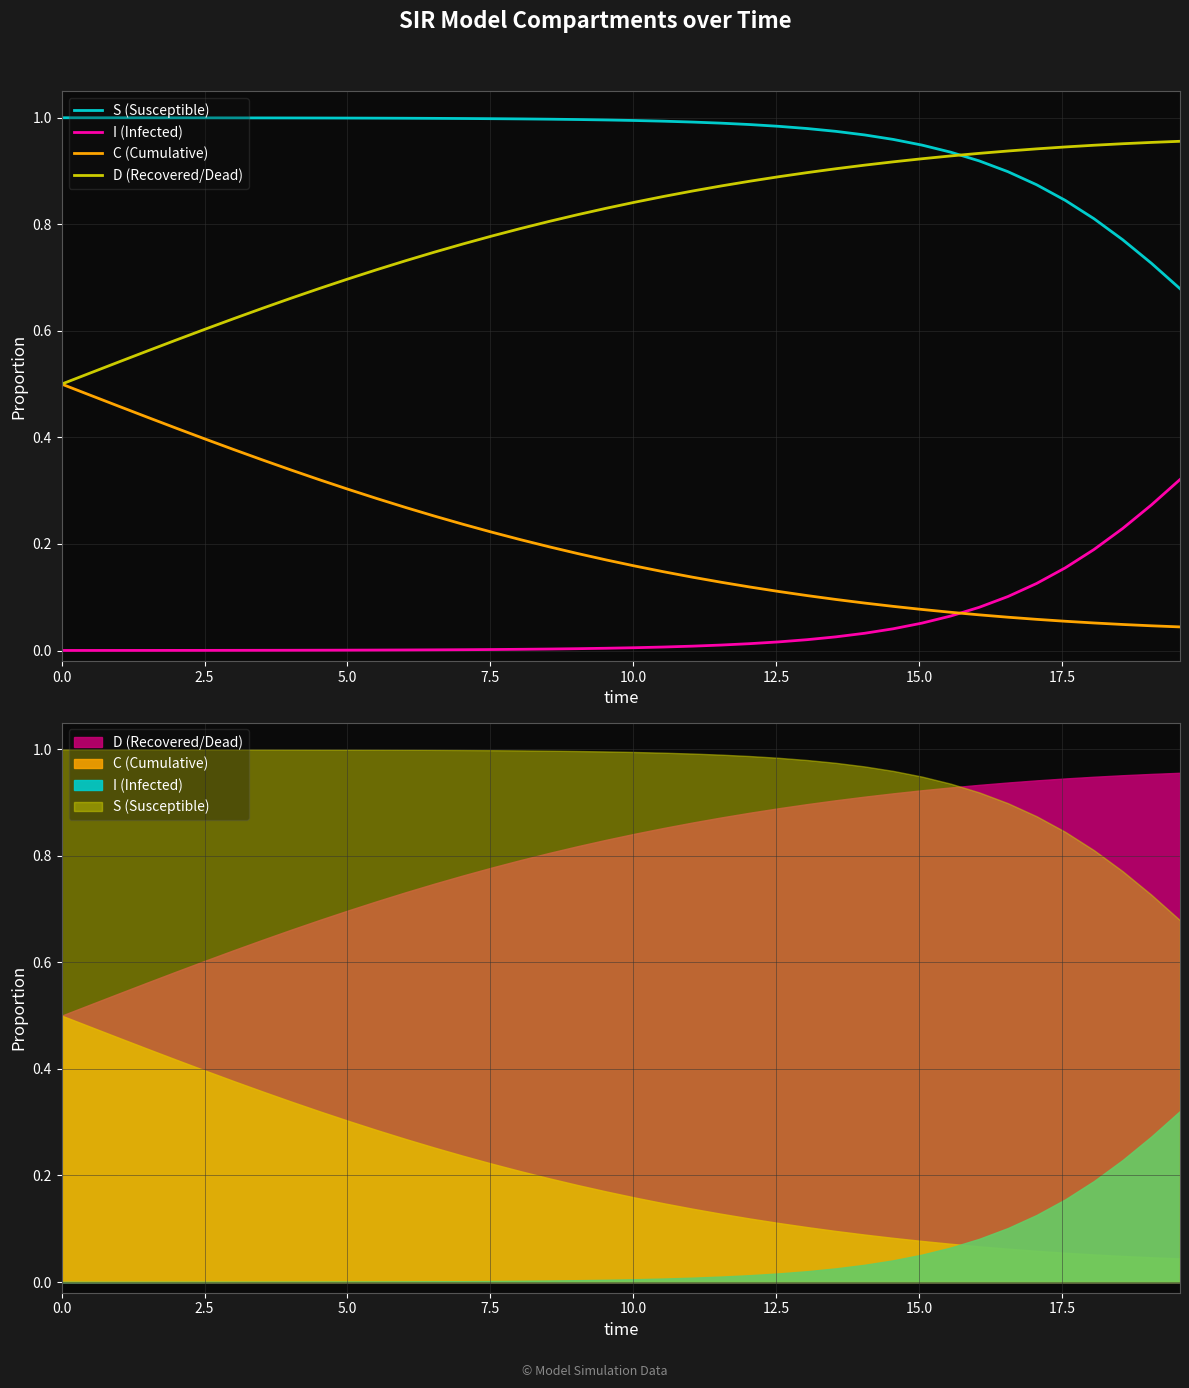

How many lines are shown in the chart?

4